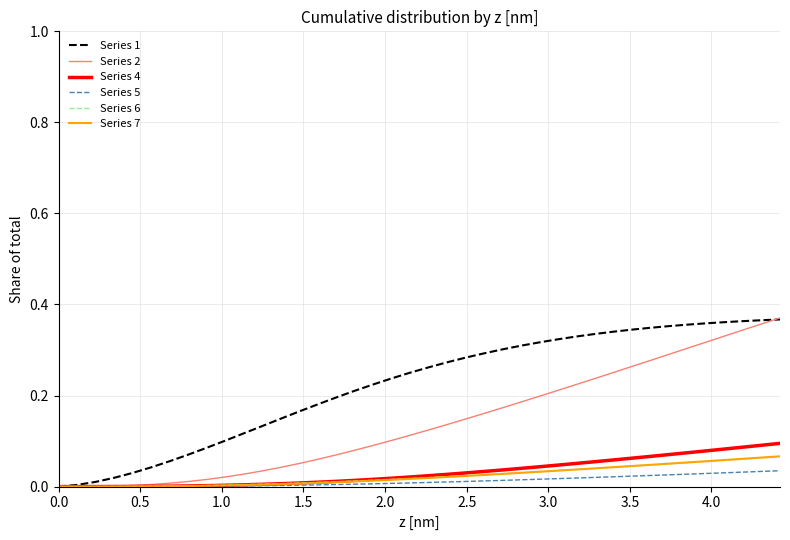

Which series has the largest total across all categories?

Series 1